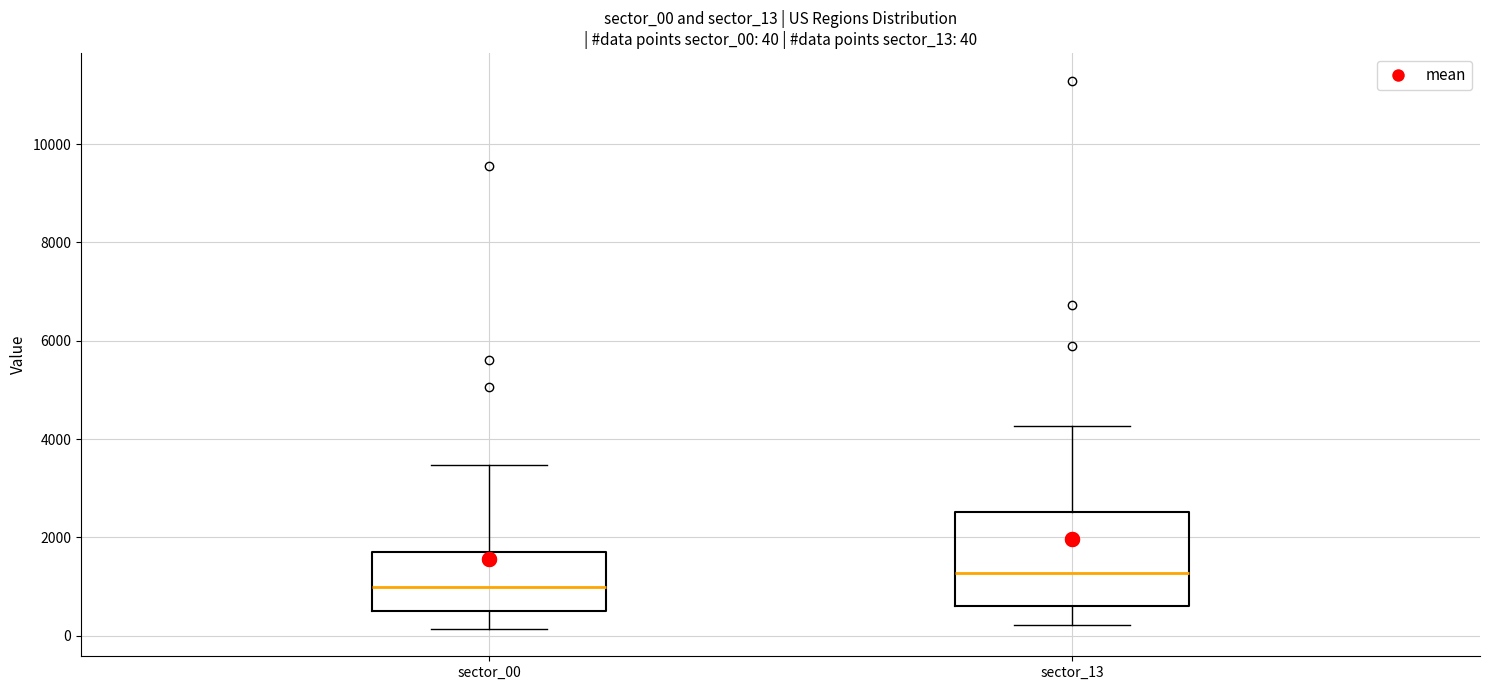

Comparing the boxes themselves (not the whiskers), which one is the tallest?

sector_13